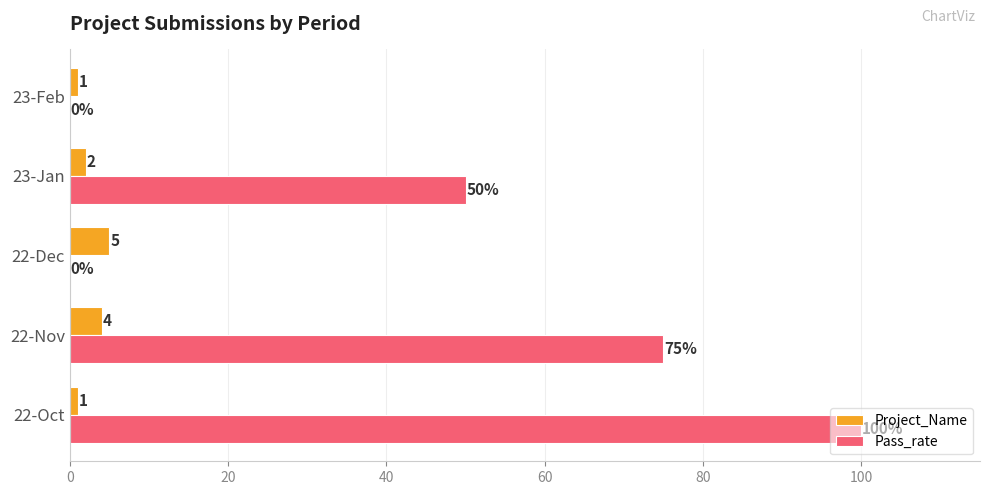

The value of Project_Name at 22-Nov is 4. True or false?

True